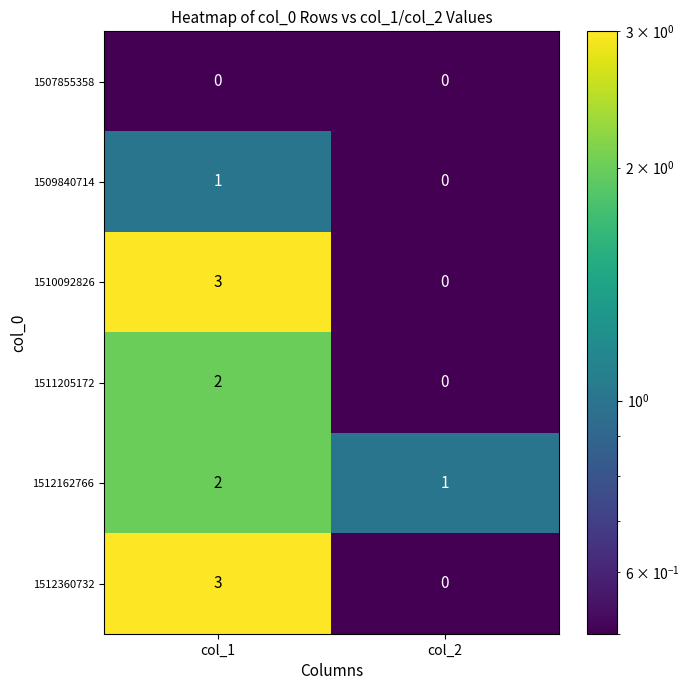

What is the maximum value shown in the chart?

3